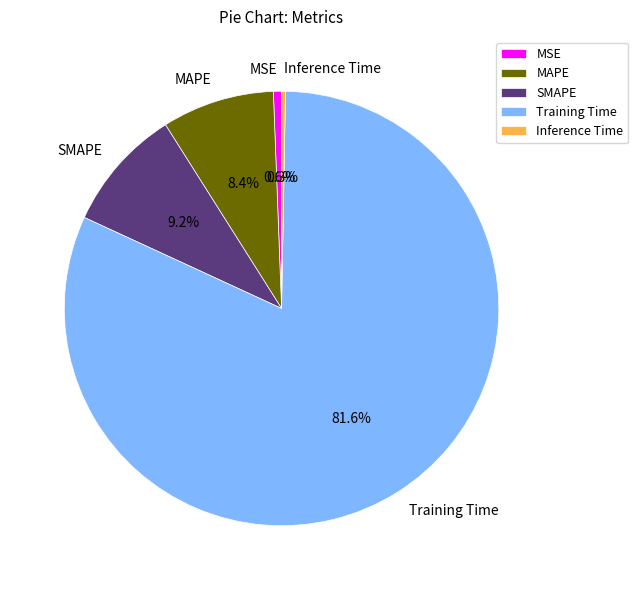

What percentage is the MSE slice, to the nearest percent?

1%